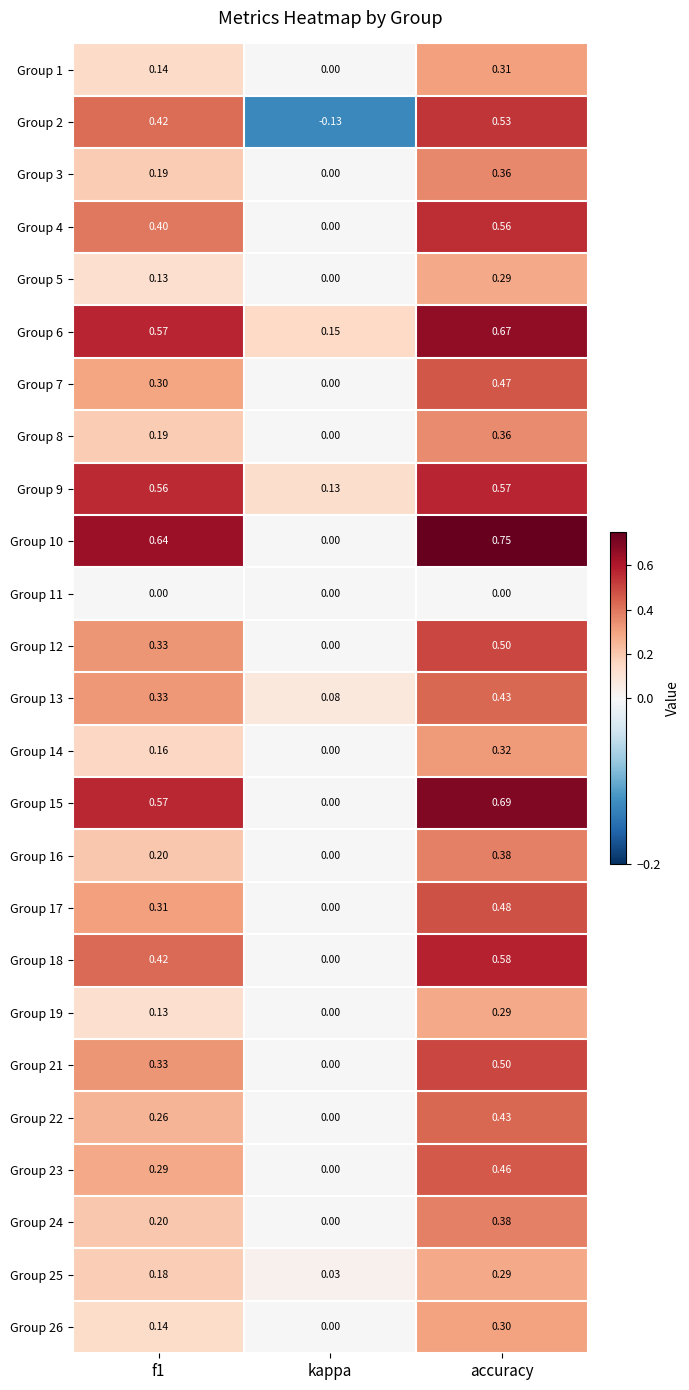

Which label corresponds to the largest value in the chart?

accuracy